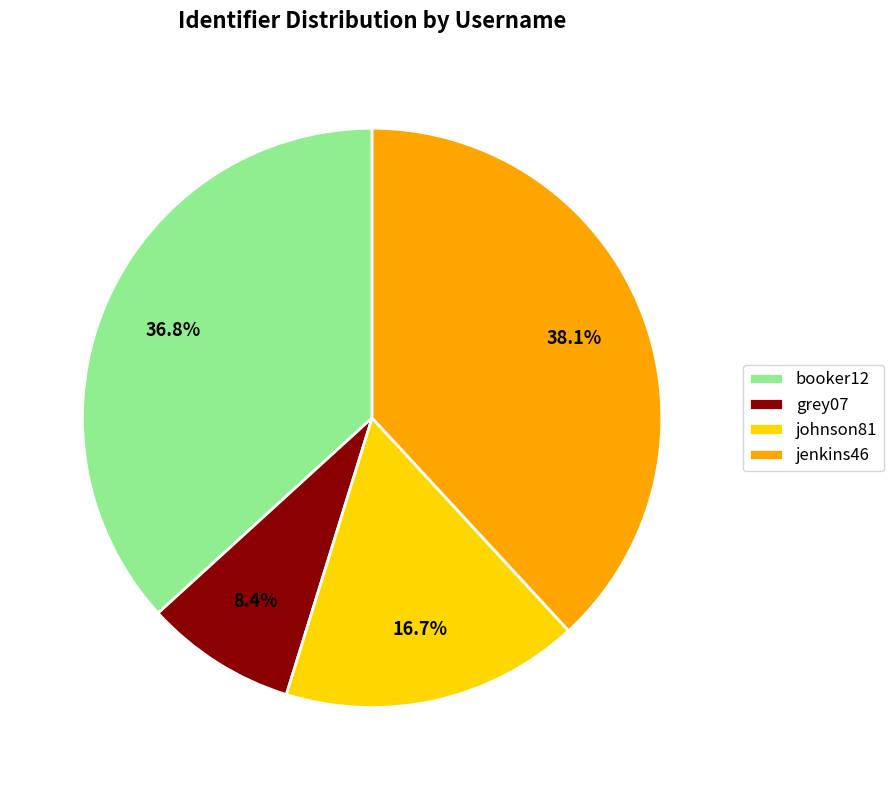

Does jenkins46 represent more than half of the total?

No